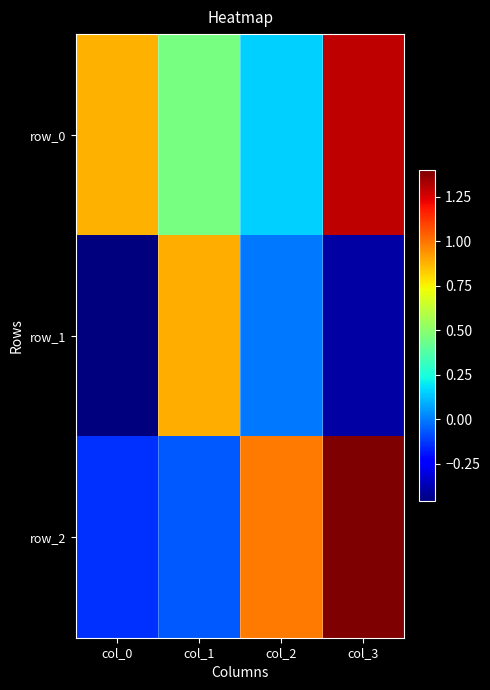

Rank the series by their average value, from lowest to highest.

row_1, row_2, row_0